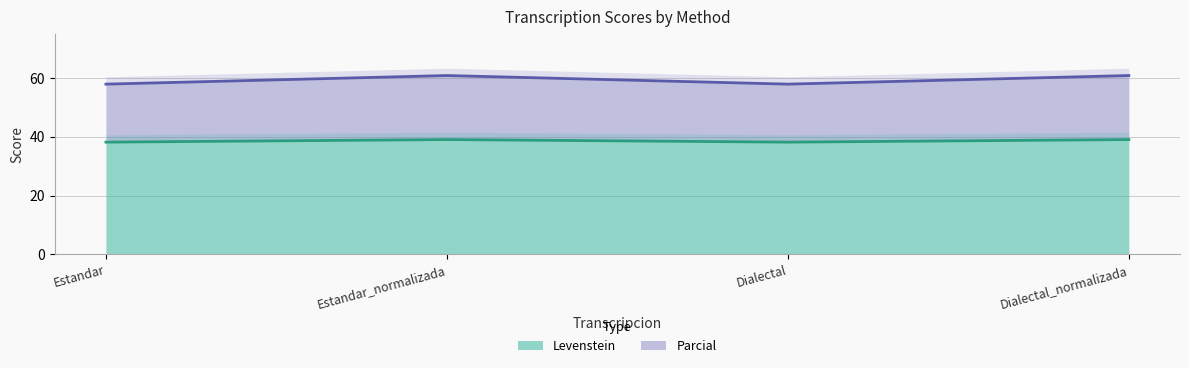

At how many categories does at least one series exceed 43?

4